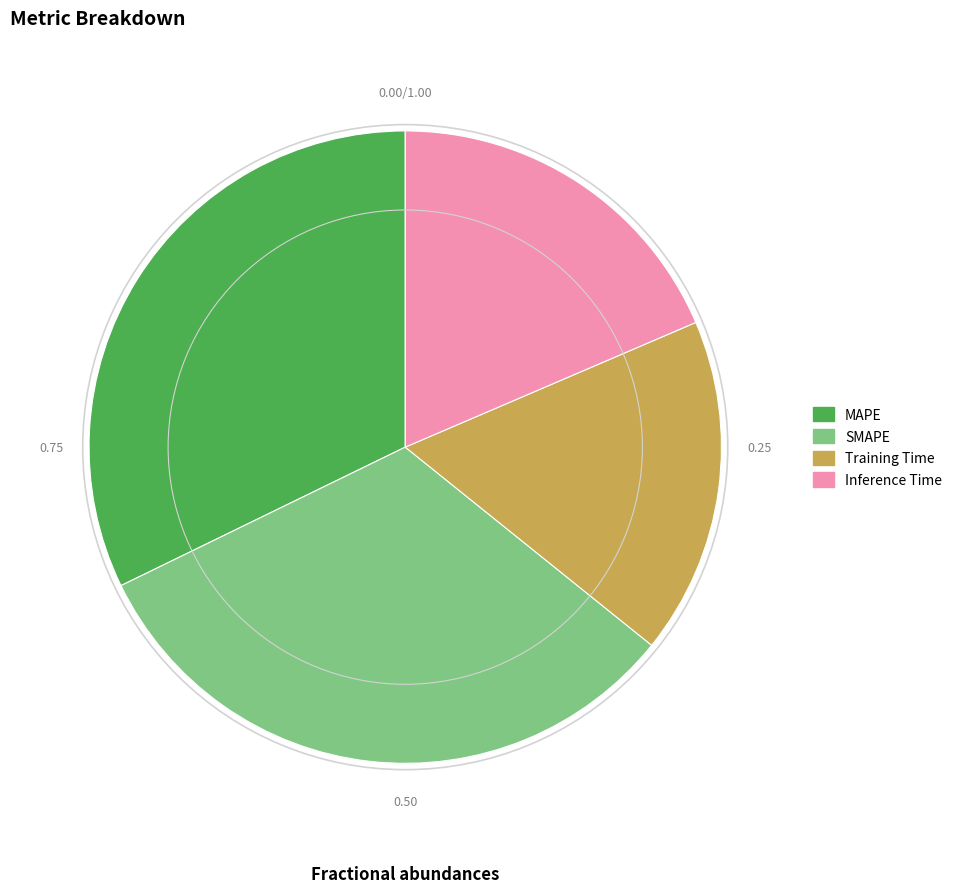

Is there a majority slice in this chart?

No